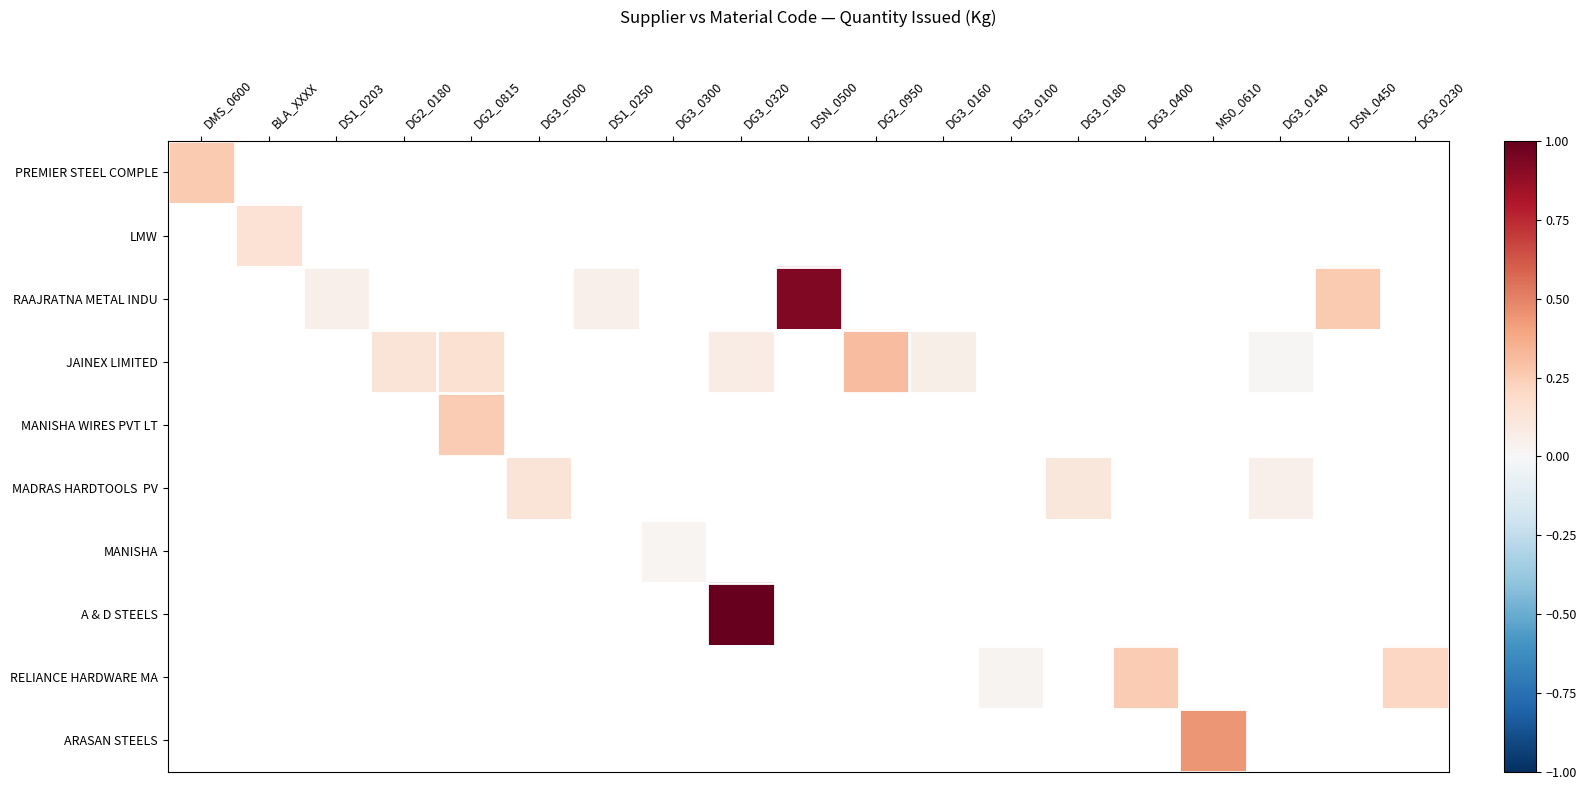

Which has a higher value, DG3_0500 or DG3_0300?

DG3_0500